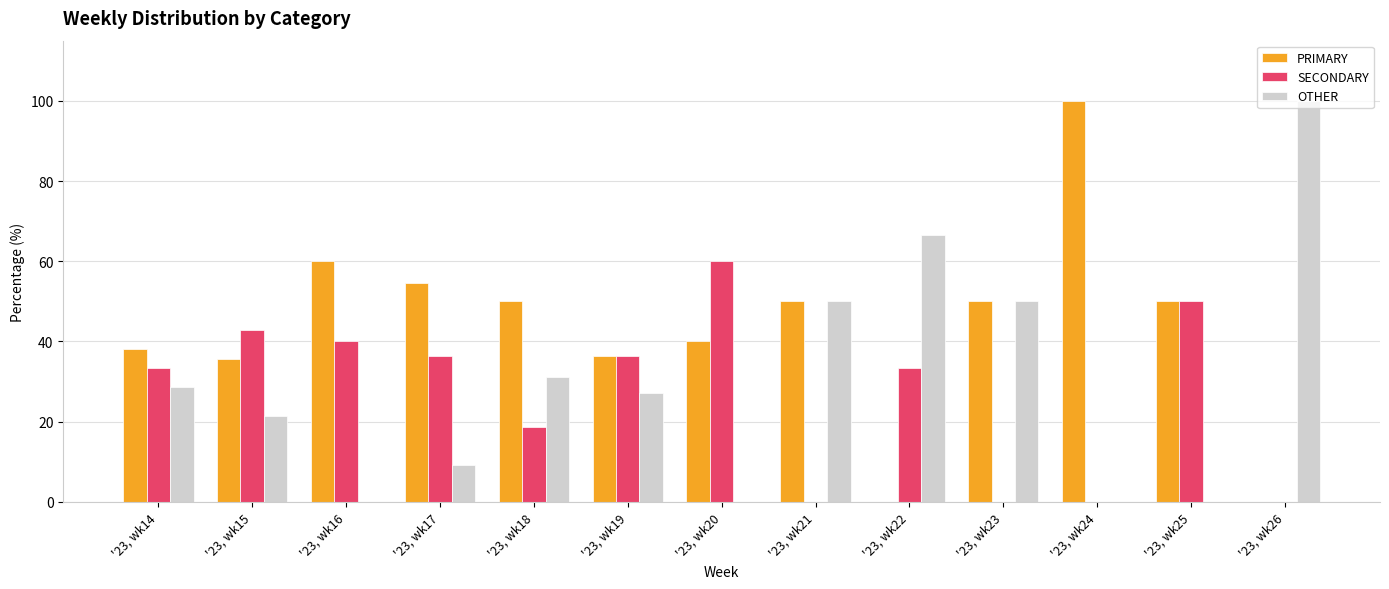

True or false: PRIMARY has a value of 60.0 at '23, wk16.

True